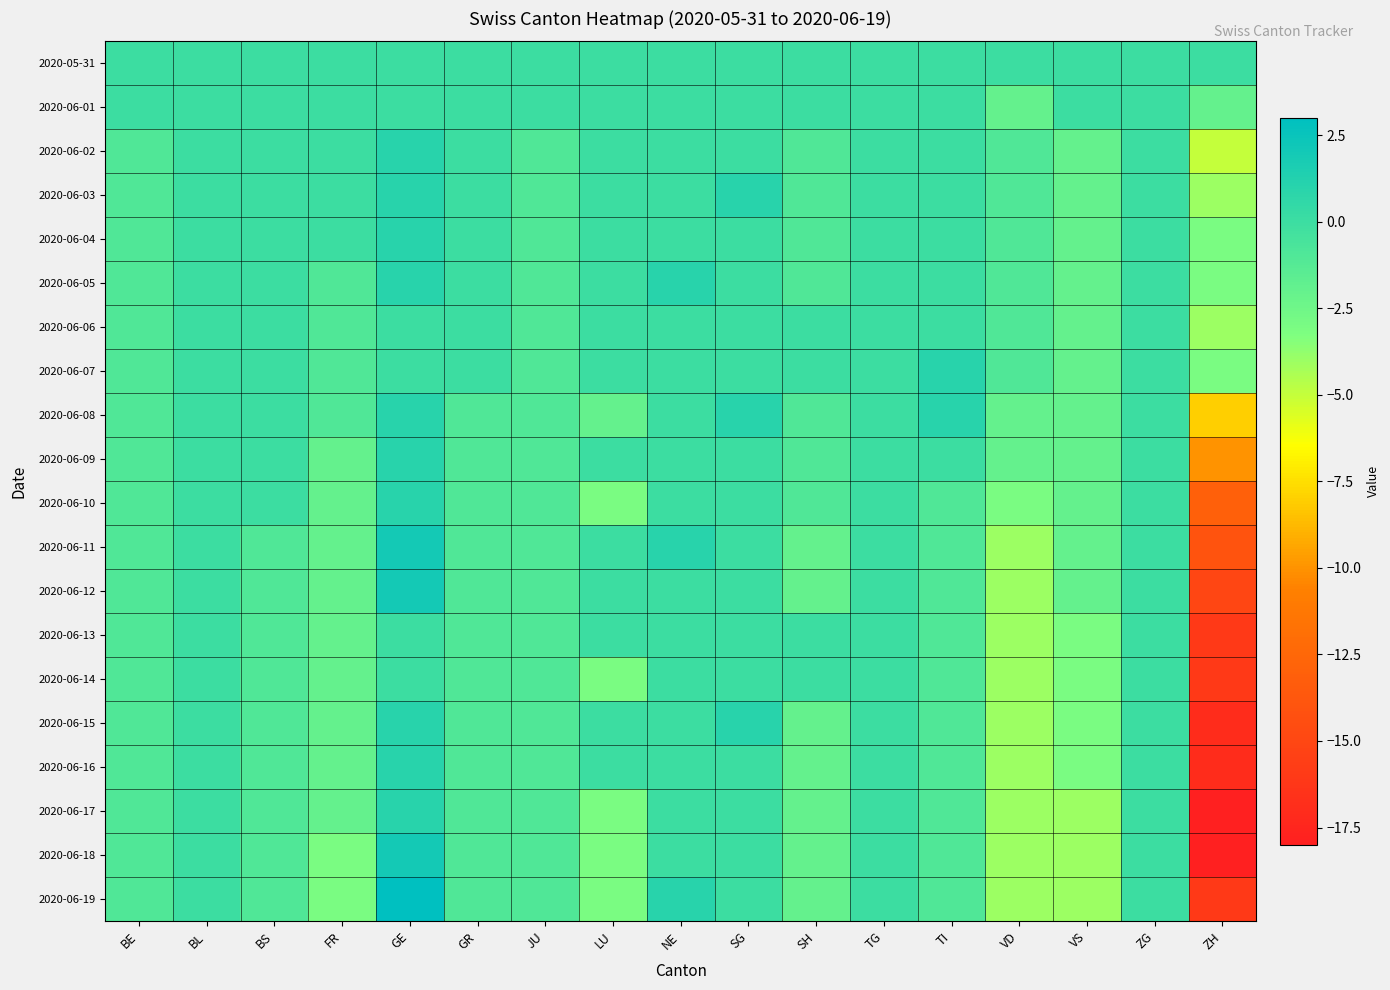

Rank the series at GR from lowest to highest value.

2020-06-08, 2020-06-09, 2020-06-10, 2020-06-11, 2020-06-12, 2020-06-13, 2020-06-14, 2020-06-15, 2020-06-16, 2020-06-17, 2020-06-18, 2020-06-19, 2020-05-31, 2020-06-01, 2020-06-02, 2020-06-03, 2020-06-04, 2020-06-05, 2020-06-06, 2020-06-07